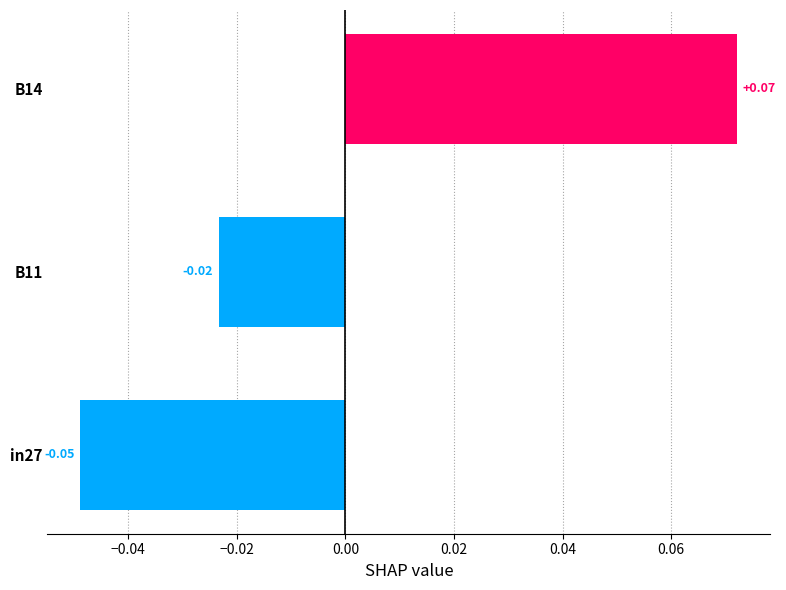

Where is the data nearest to the value 0?

B11